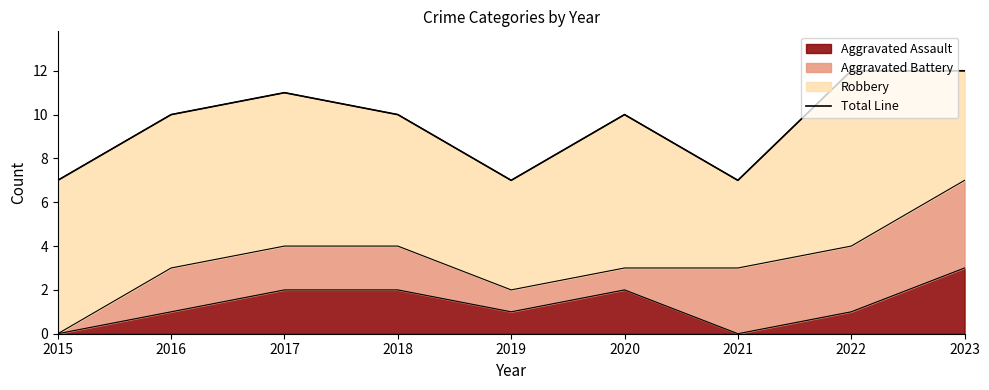

Rank the categories by value from lowest to highest.

2015, 2019, 2021, 2016, 2018, 2020, 2017, 2022, 2023